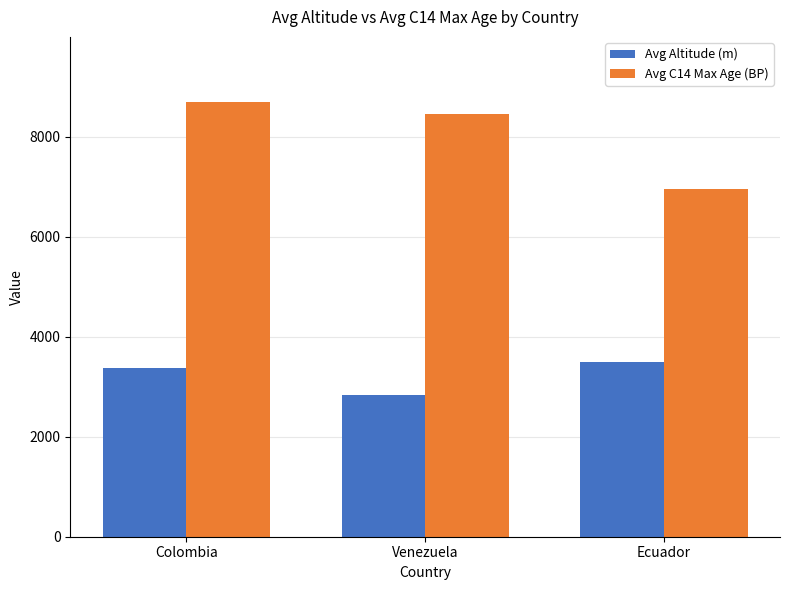

At which category is the sum across all series the highest?

Colombia